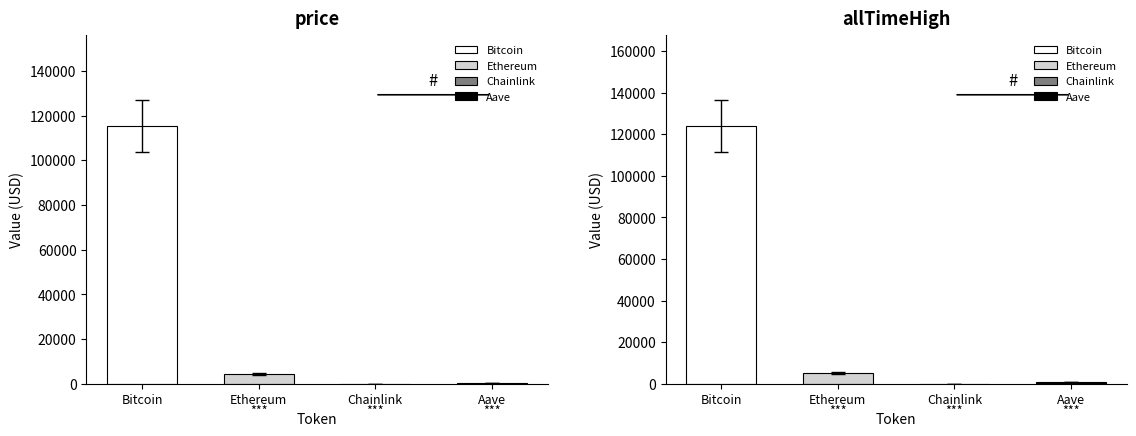

What position from the right is Bitcoin?

4